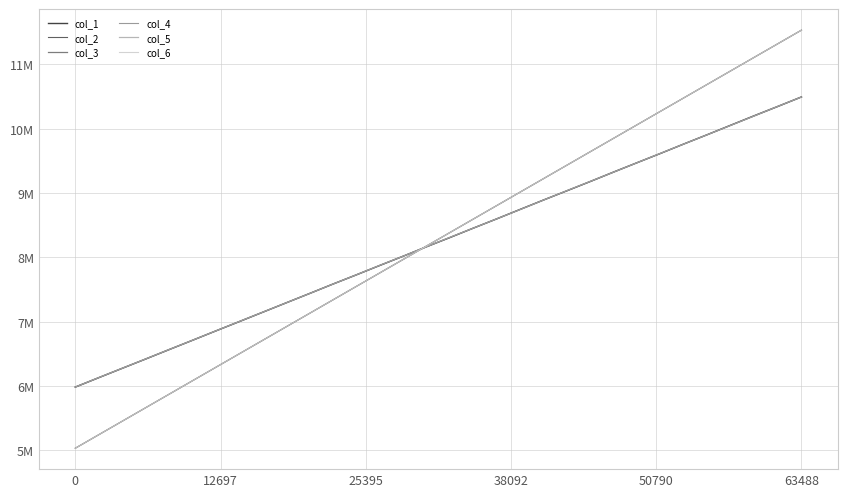

List the series in order of their peak value, highest first.

col_6, col_2, col_4, col_1, col_3, col_5